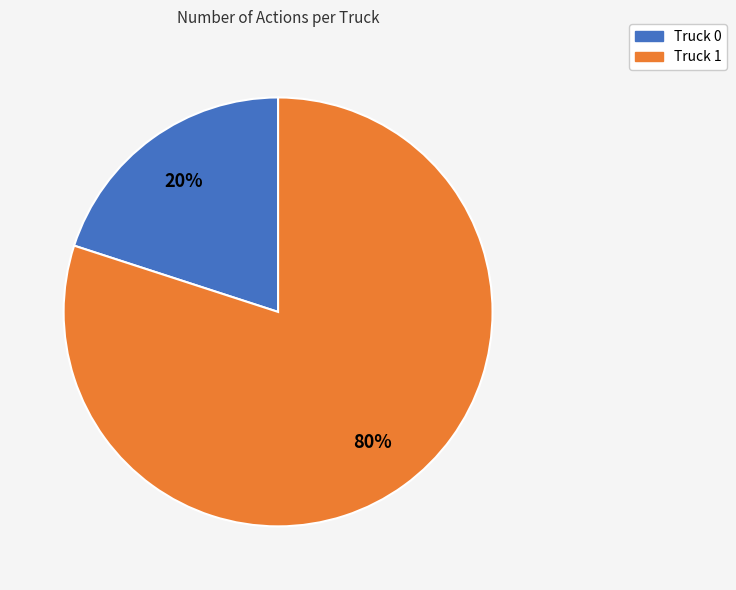

Is there a majority slice in this chart?

Yes